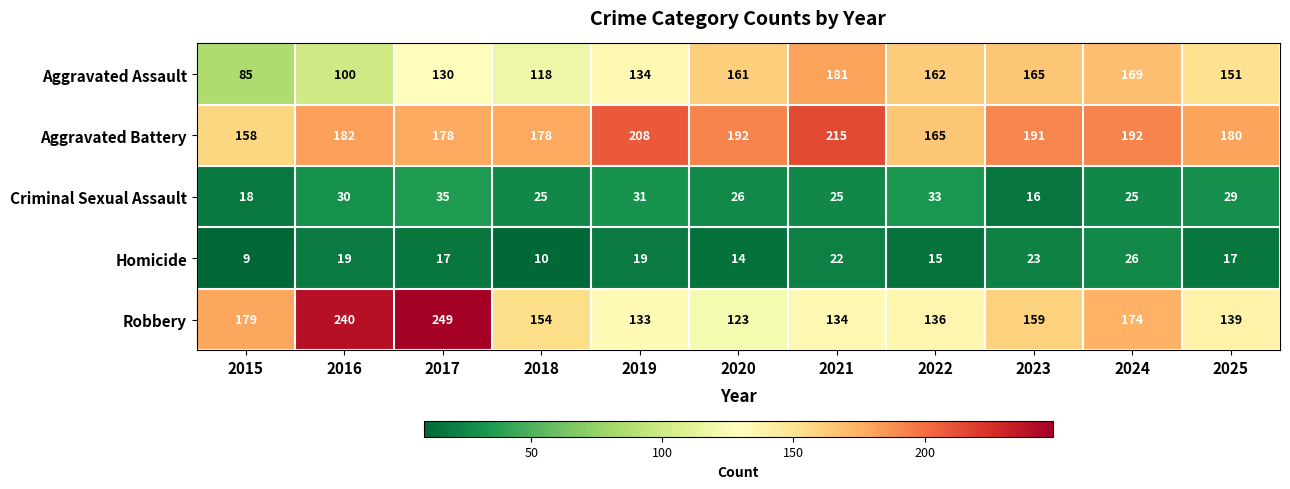

The value of Robbery at 2019 is 83. True or false?

False